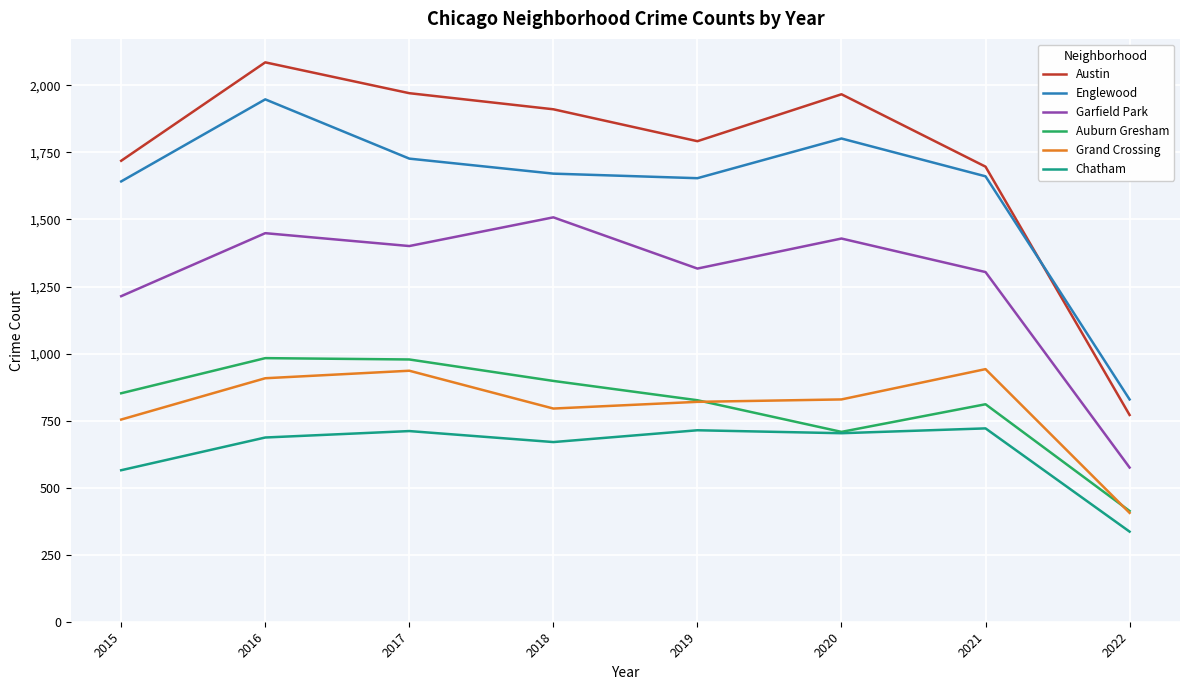

What is the sum of all Garfield Park values?

10197